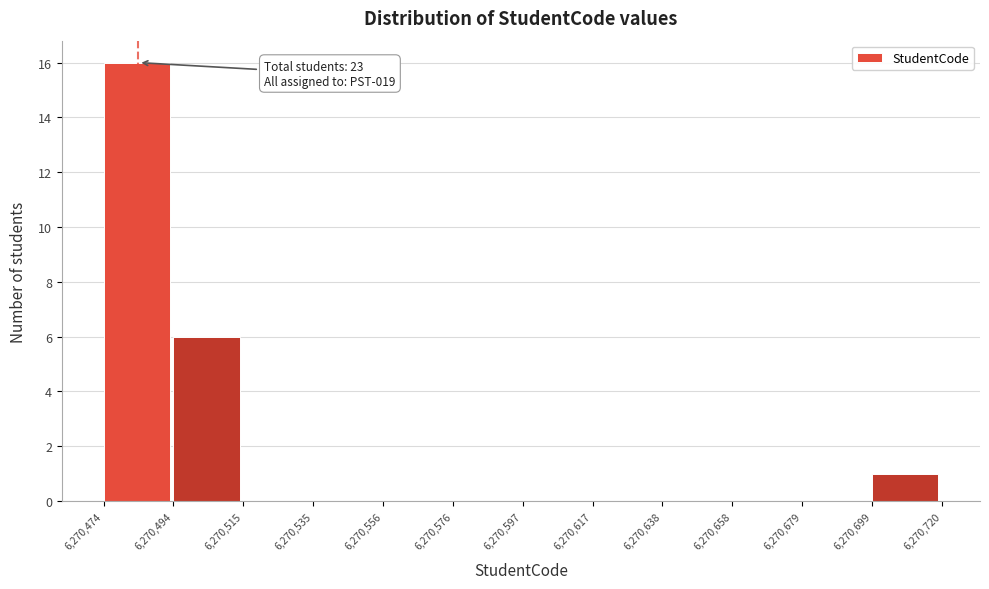

Which range on the x-axis has the tallest bar?

6,270,474 to 6,270,494